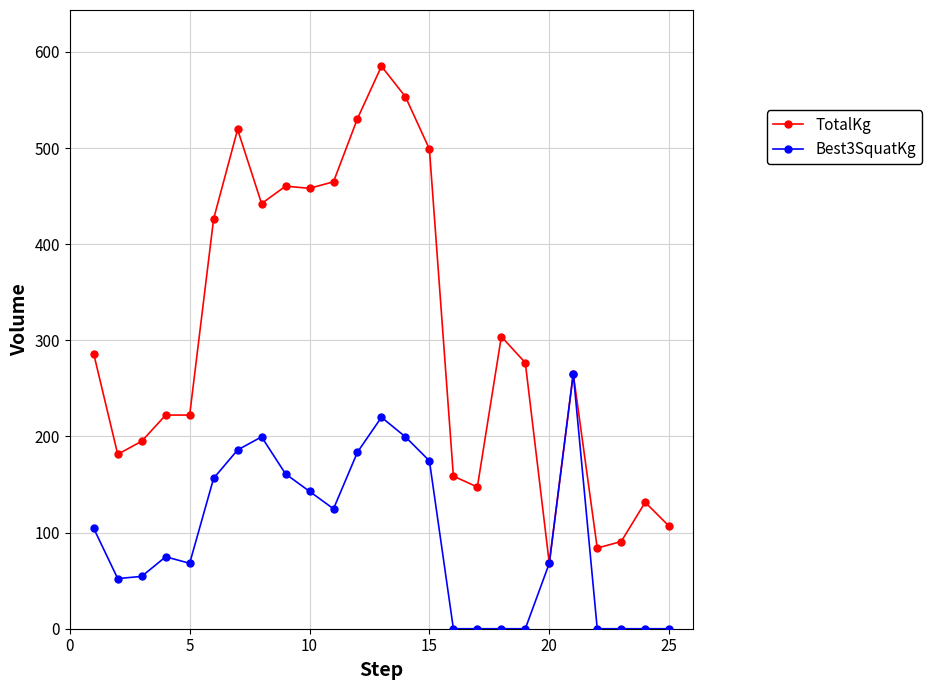

True or false: TotalKg has more than 1 interior local peaks.

True